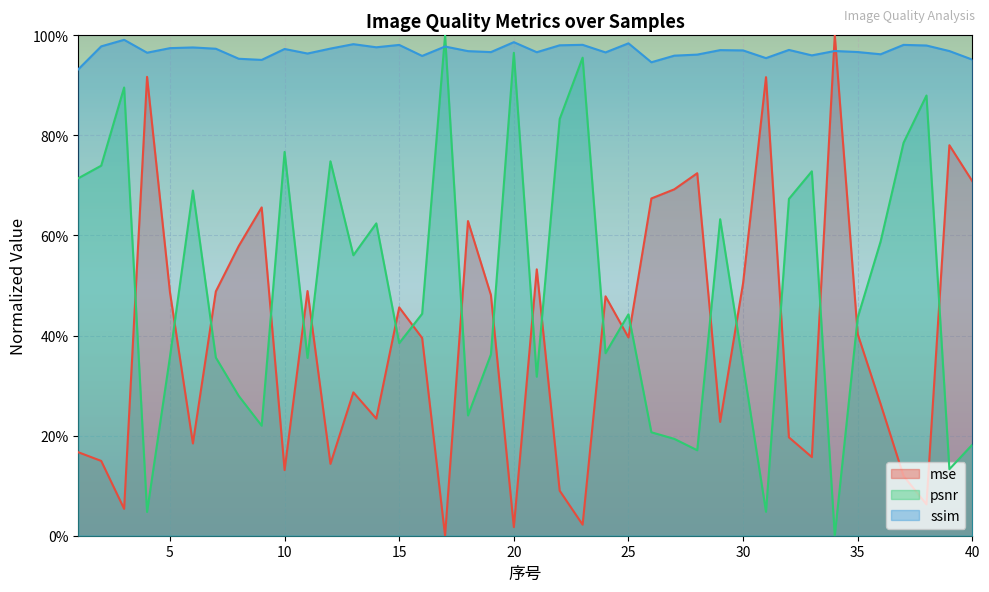

Is the value of ssim at 1 greater than the value of mse at 36?

Yes